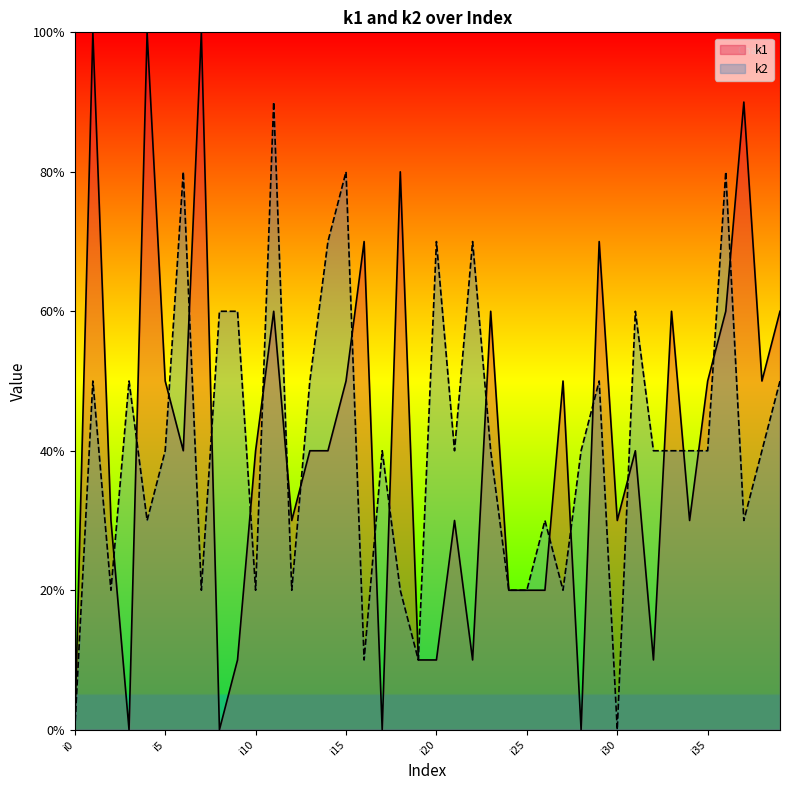

Where do k1 and k2 first cross each other?

i2 and i3